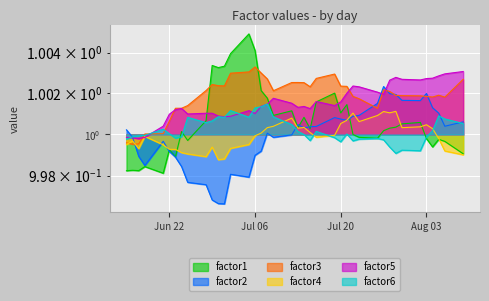

Reading right to left, what are all the values shown in this chart?

factor1: 1.0	1.0	1.0	1.0	1.0	1.0	1.0	1.0	1.0	1.0	1.0	1.0	1.0	1.0	1.0	1.0	1.0	1.0	1.0	1.0	1.0	1.0	1.0	1.0	1.0	1.0	1.0	1.0	1.0	1.0	1.0	1.0	1.0	1.0	1.0	1.0	1.0	1.0	1.0	1.0
factor2: 1.0	1.0	1.0	1.0	1.0	1.0	1.0	1.0	1.0	1.0	1.0	1.0	1.0	1.0	1.0	1.0	1.0	1.0	1.0	1.0	1.0	1.0	1.0	1.0	1.0	1.0	1.0	1.0	1.0	1.0	1.0	1.0	1.0	1.0	1.0	1.0	1.0	1.0	1.0	1.0
factor3: 1.0	1.0	1.0	1.0	1.0	1.0	1.0	1.0	1.0	1.0	1.0	1.0	1.0	1.0	1.0	1.0	1.0	1.0	1.0	1.0	1.0	1.0	1.0	1.0	1.0	1.0	1.0	1.0	1.0	1.0	1.0	1.0	1.0	1.0	1.0	1.0	1.0	1.0	1.0	1.0
factor4: 1.0	1.0	1.0	1.0	1.0	1.0	1.0	1.0	1.0	1.0	1.0	1.0	1.0	1.0	1.0	1.0	1.0	1.0	1.0	1.0	1.0	1.0	1.0	1.0	1.0	1.0	1.0	1.0	1.0	1.0	1.0	1.0	1.0	1.0	1.0	1.0	1.0	1.0	1.0	1.0
factor5: 1.0	1.0	1.0	1.0	1.0	1.0	1.0	1.0	1.0	1.0	1.0	1.0	1.0	1.0	1.0	1.0	1.0	1.0	1.0	1.0	1.0	1.0	1.0	1.0	1.0	1.0	1.0	1.0	1.0	1.0	1.0	1.0	1.0	1.0	1.0	1.0	1.0	1.0	1.0	1.0
factor6: 1.0	1.0	1.0	1.0	1.0	1.0	1.0	1.0	1.0	1.0	1.0	1.0	1.0	1.0	1.0	1.0	1.0	1.0	1.0	1.0	1.0	1.0	1.0	1.0	1.0	1.0	1.0	1.0	1.0	1.0	1.0	1.0	1.0	1.0	1.0	1.0	1.0	1.0	1.0	1.0